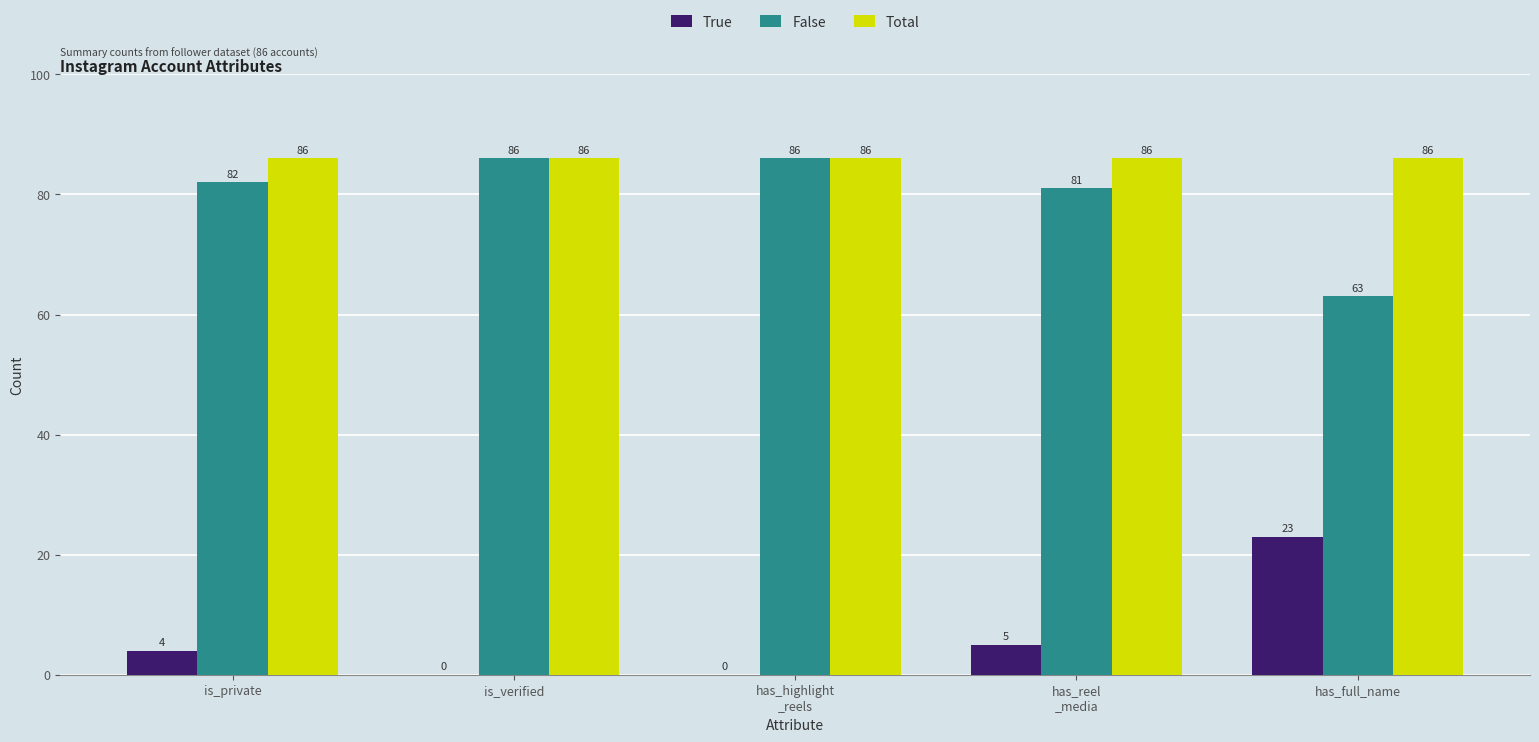

Which series has the largest total across all categories?

Total